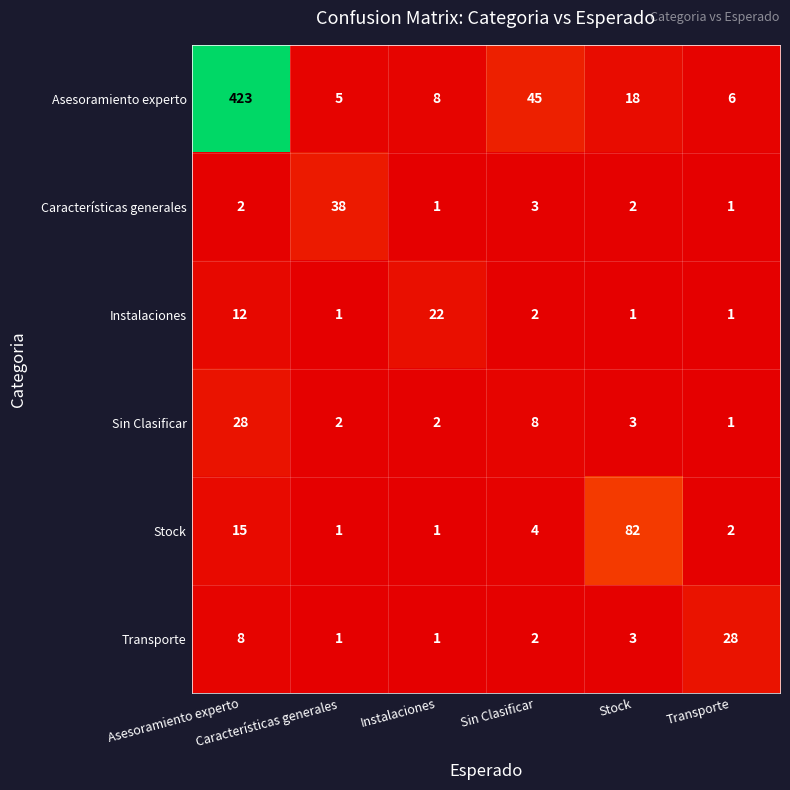

What is the maximum value shown in the chart?

423